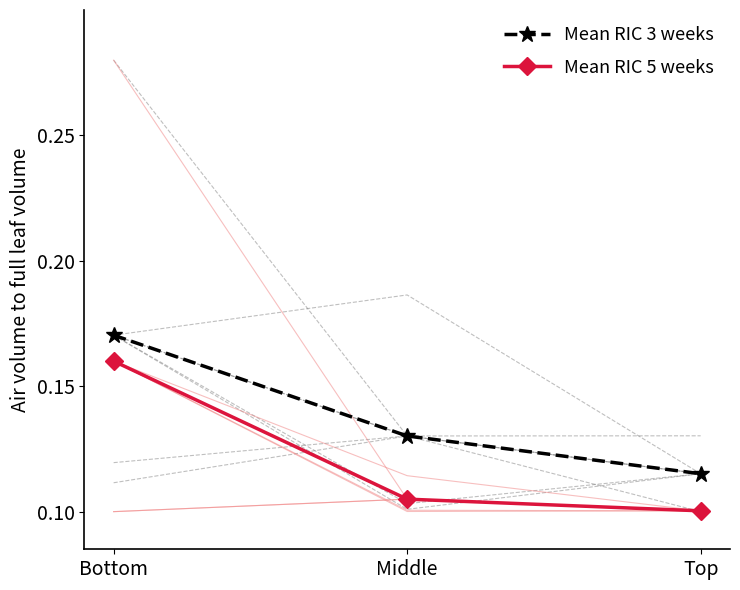

What is the lowest value of the Mean RIC 3 weeks series?

0.1